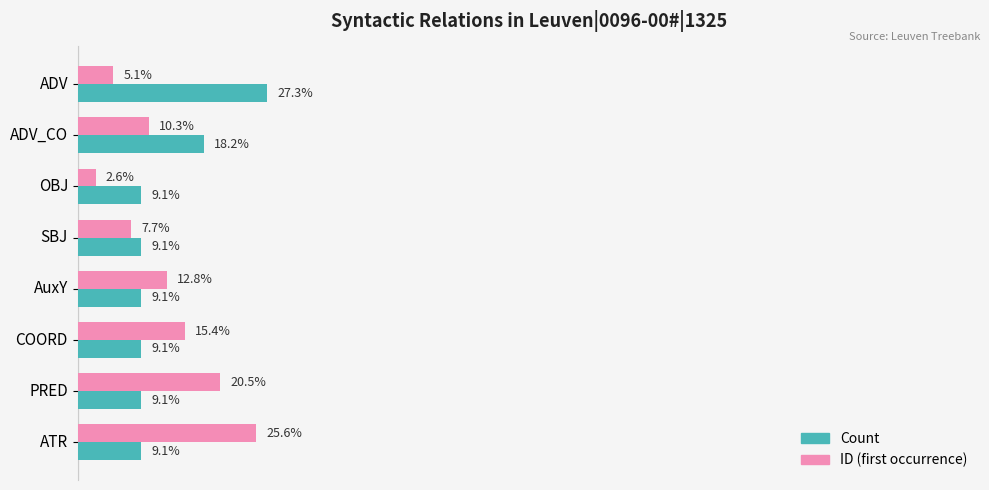

What are all the series names shown in the legend?

Count, ID (first occurrence)